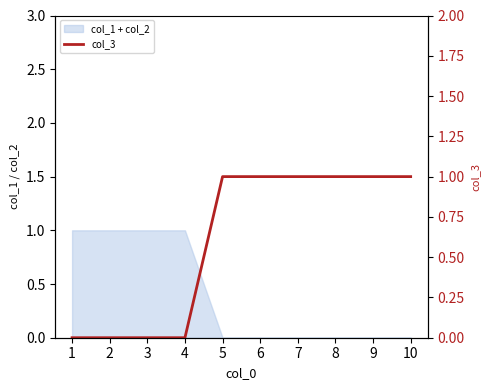

What is the ratio of the value at 6 to the value at 8?

1.0